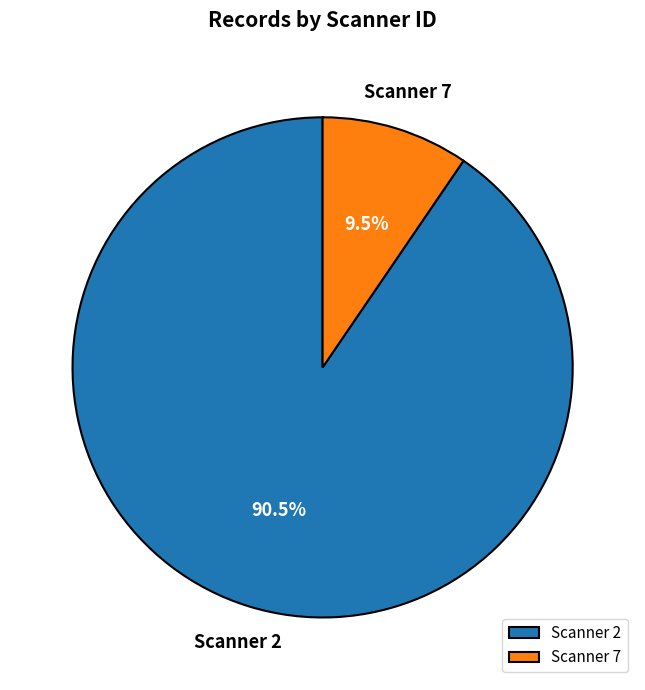

Is the sum of Scanner 2 and Scanner 7 greater than half?

Yes